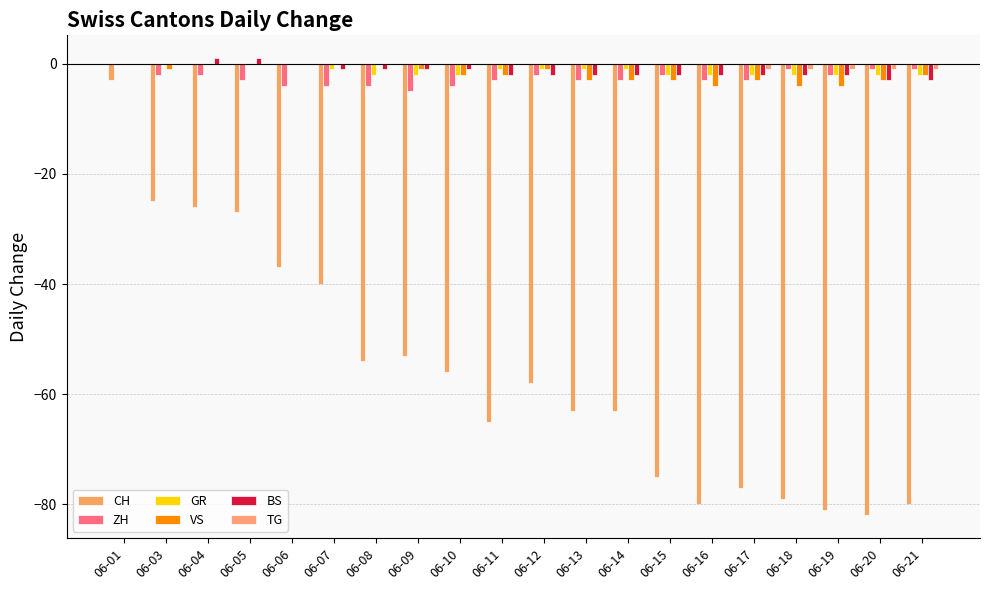

Where is VS nearest to the value -2?

06-10